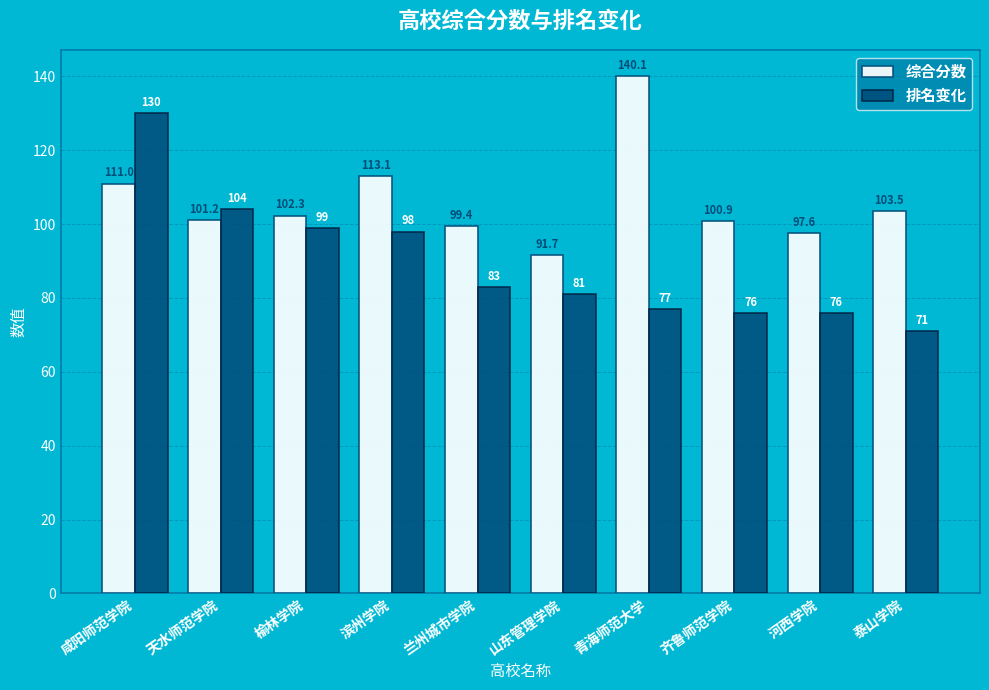

At which category is the sum across all series the highest?

咸阳师范学院